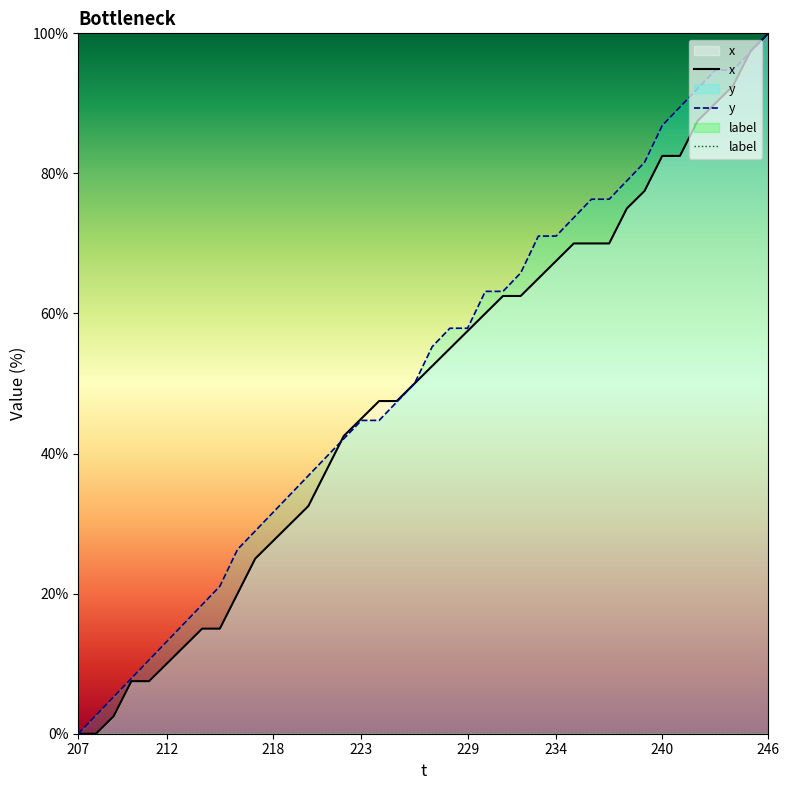

What are all the series names shown in the legend?

x, y, label